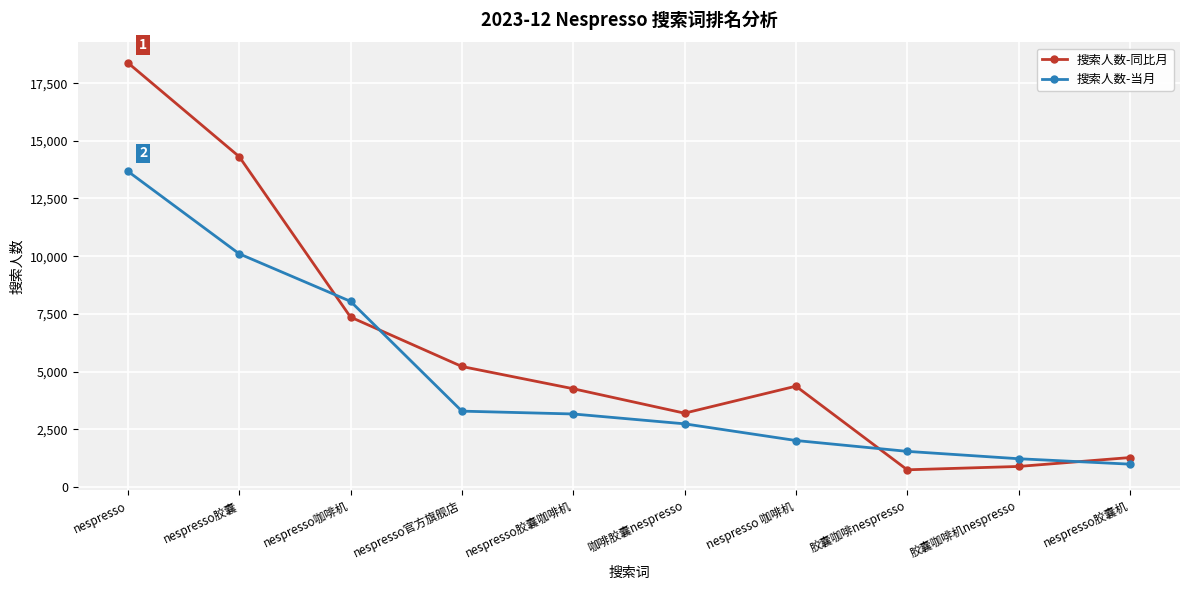

What are all the series names shown in the legend?

搜索人数-同比月, 搜索人数-当月